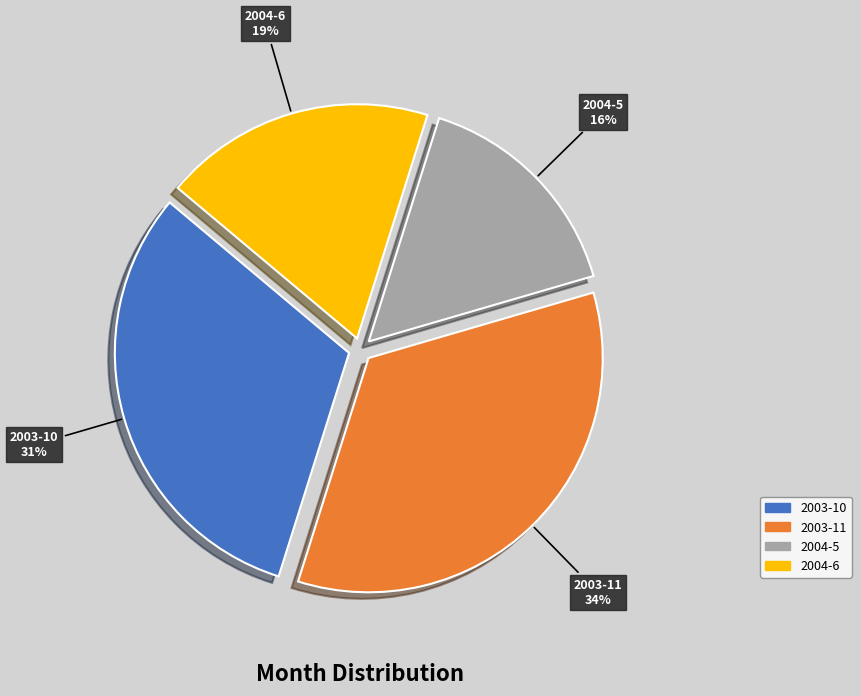

Rank the categories by value from lowest to highest.

2004-5, 2004-6, 2003-10, 2003-11